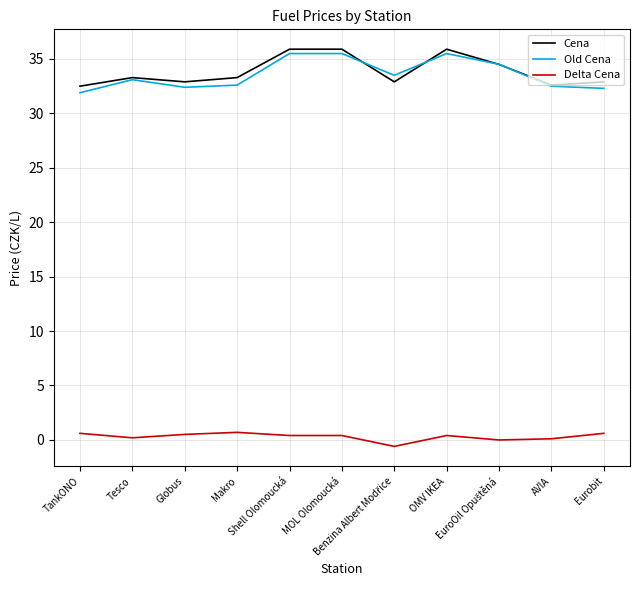

What is the spread (max minus min) of values at Globus?

32.4